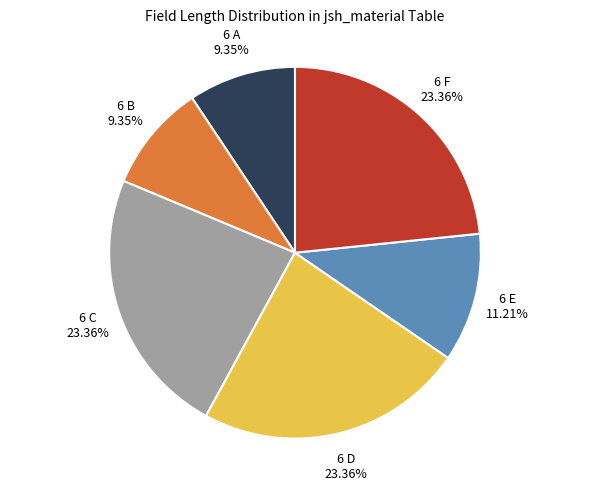

Is there a majority slice in this chart?

No